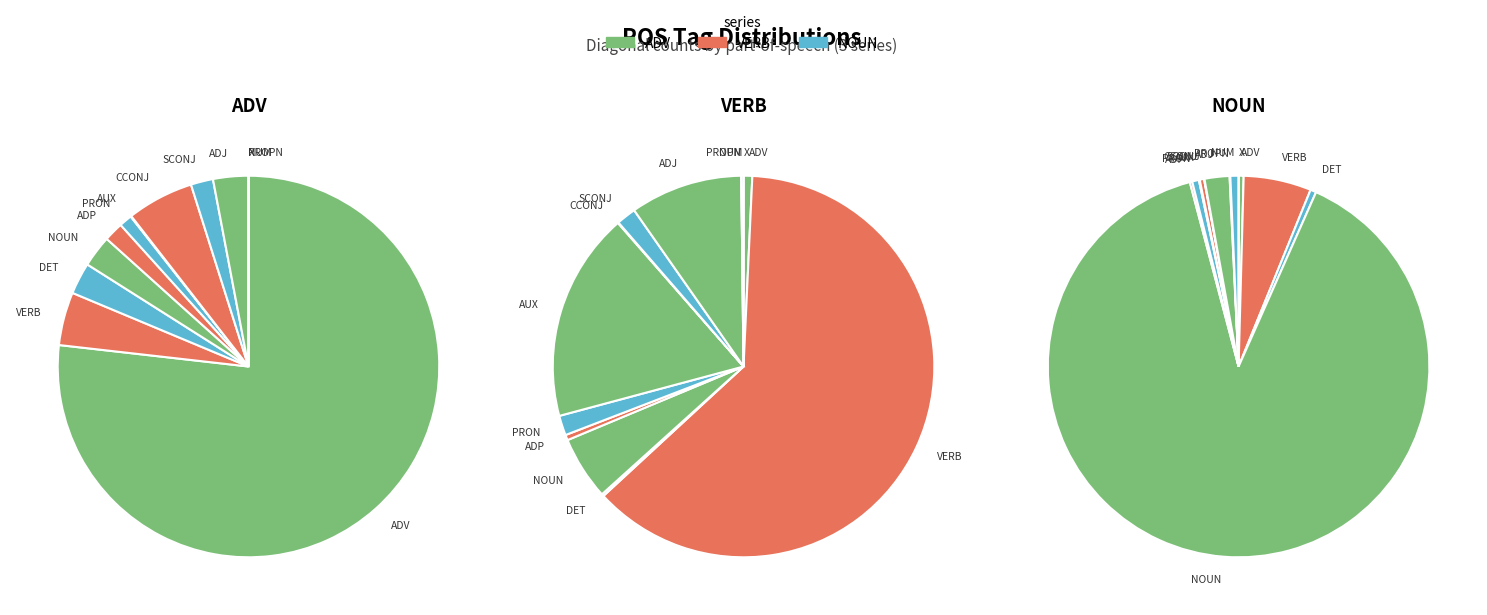

Which slice is the smallest?

PROPN